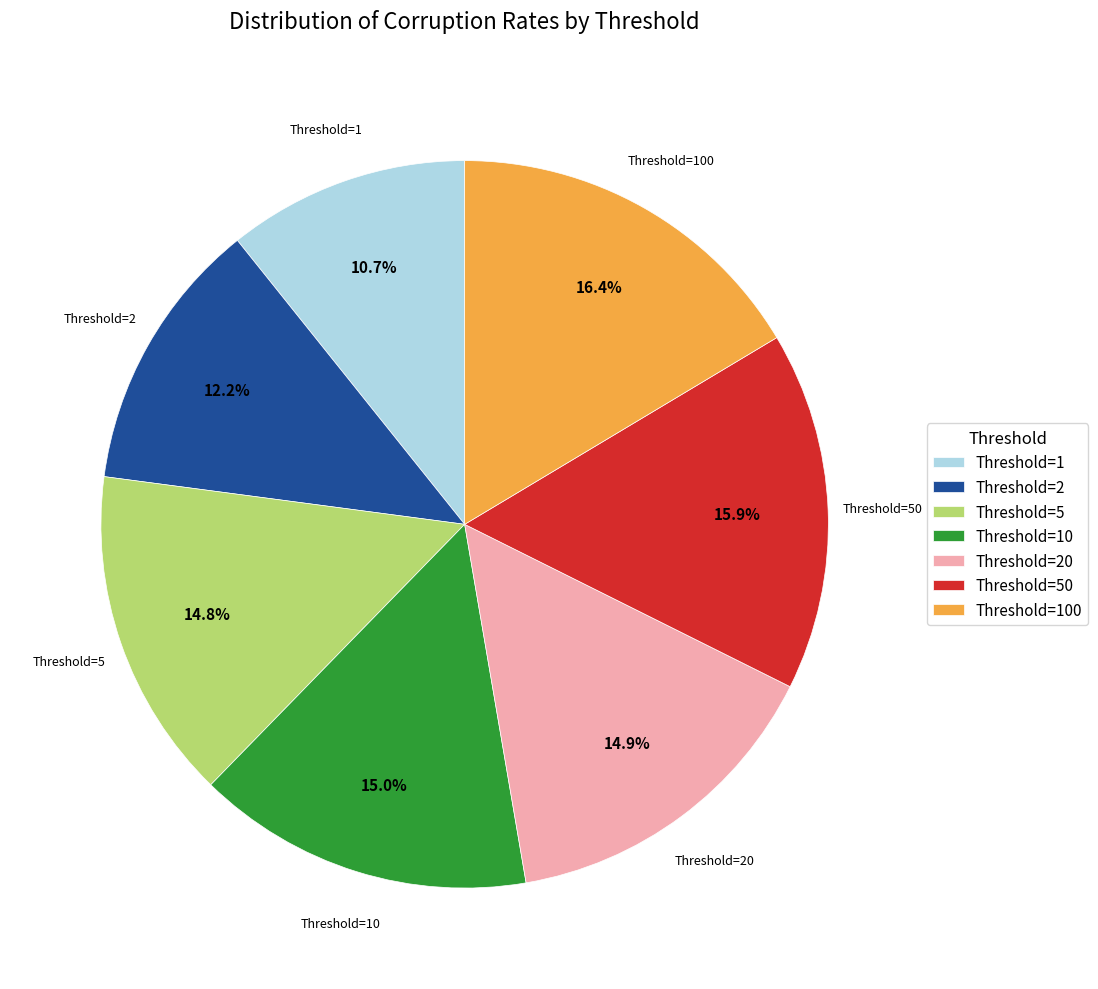

What percentage is NOT represented by Threshold=1?

89.3%